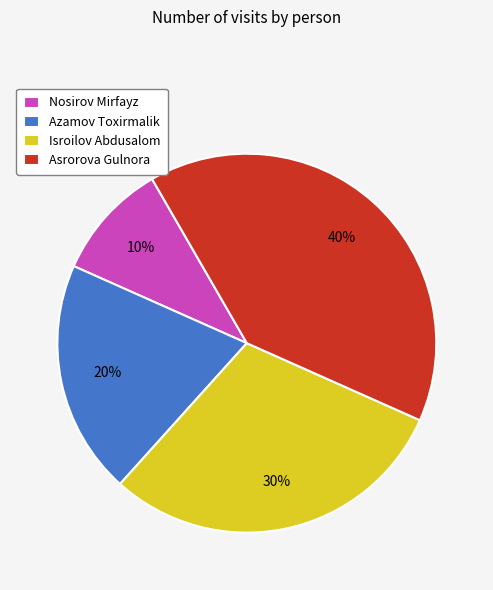

How many segments does this pie chart have?

4